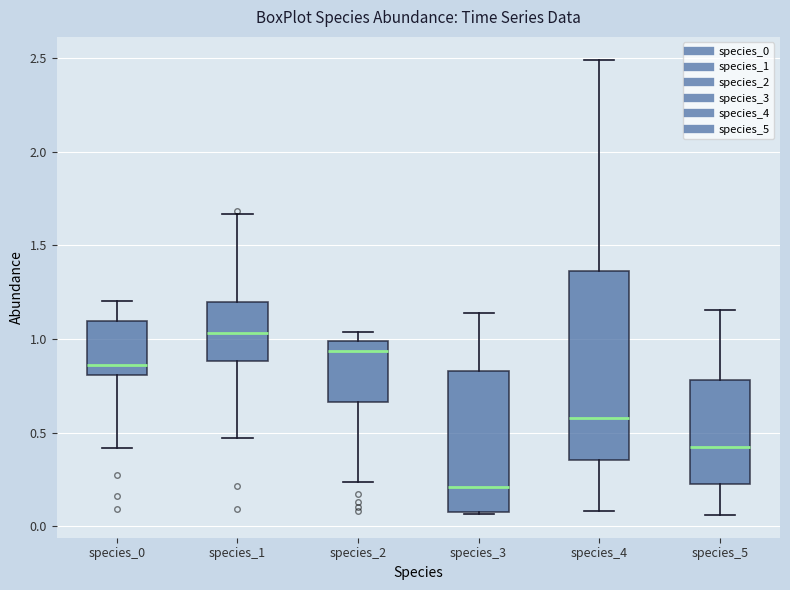

Where does the upper whisker of the box for species_3 end on the y-axis? The values are not printed on the chart, so give them approximately, as read against the axis.

1.15